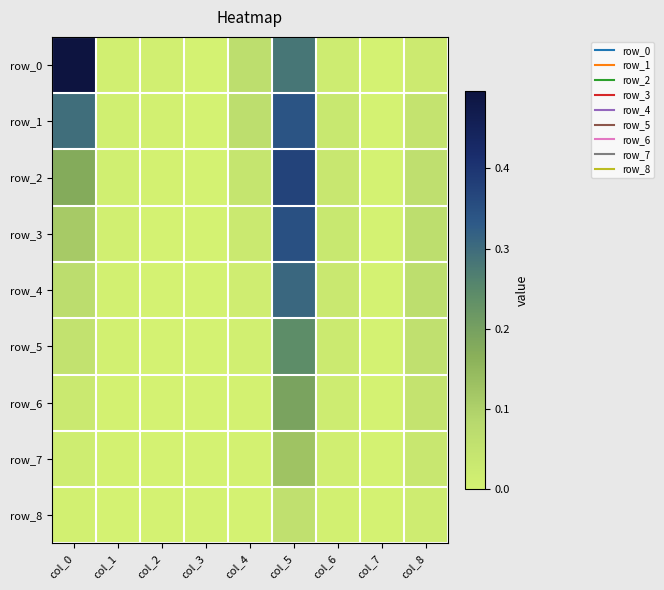

Which series has the largest range (max minus min)?

row_0